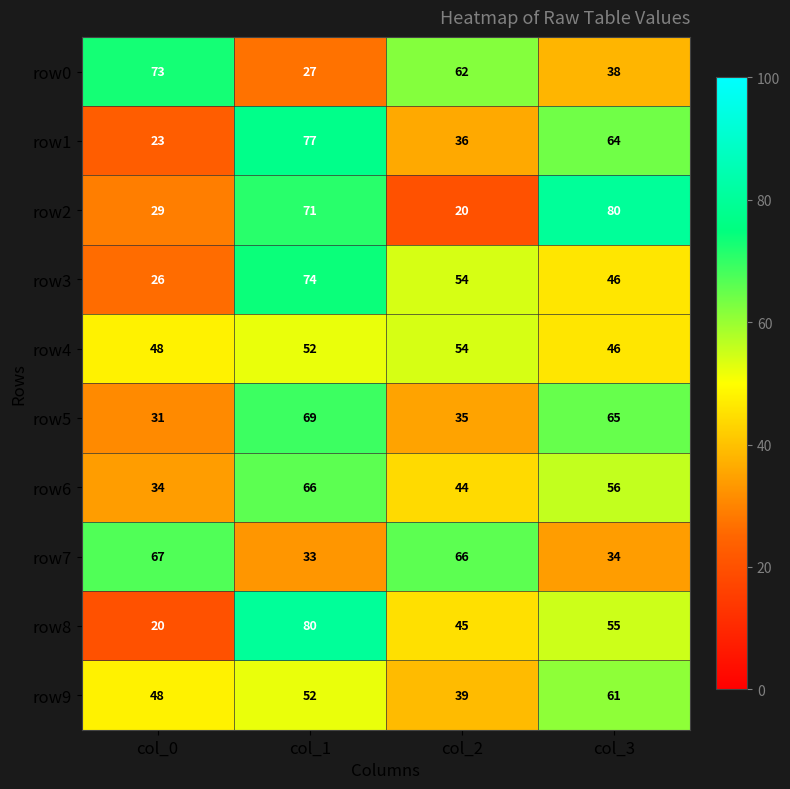

How many series are shown in this chart?

10